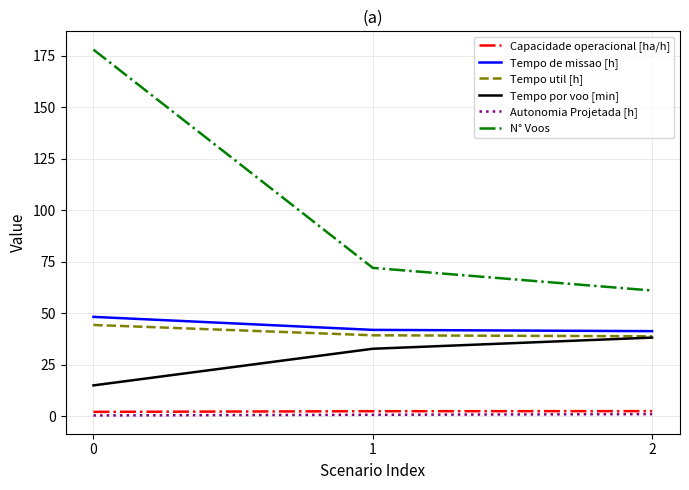

Which series has the widest spread of values?

N° Voos